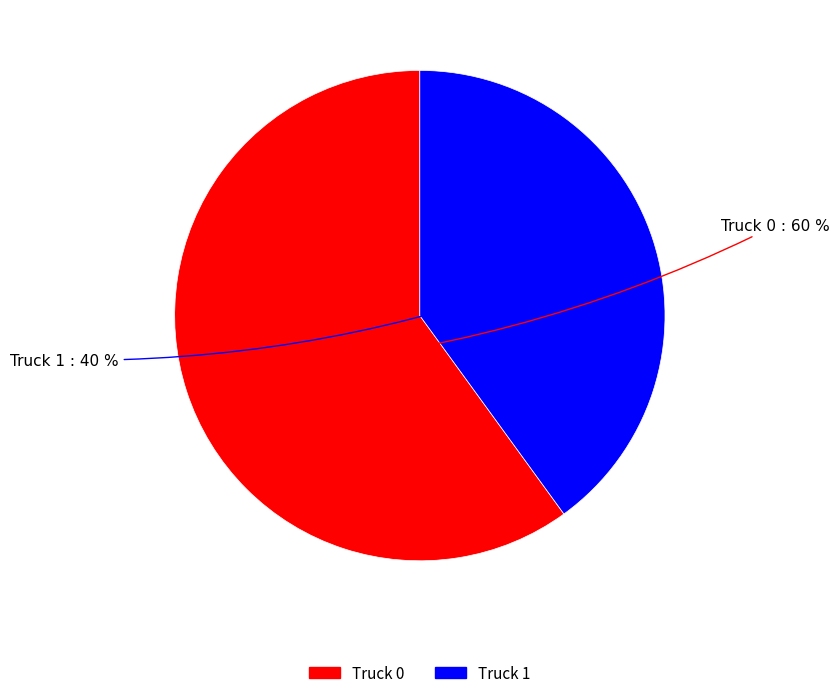

Between Truck 1 and Truck 0, which is larger?

Truck 0